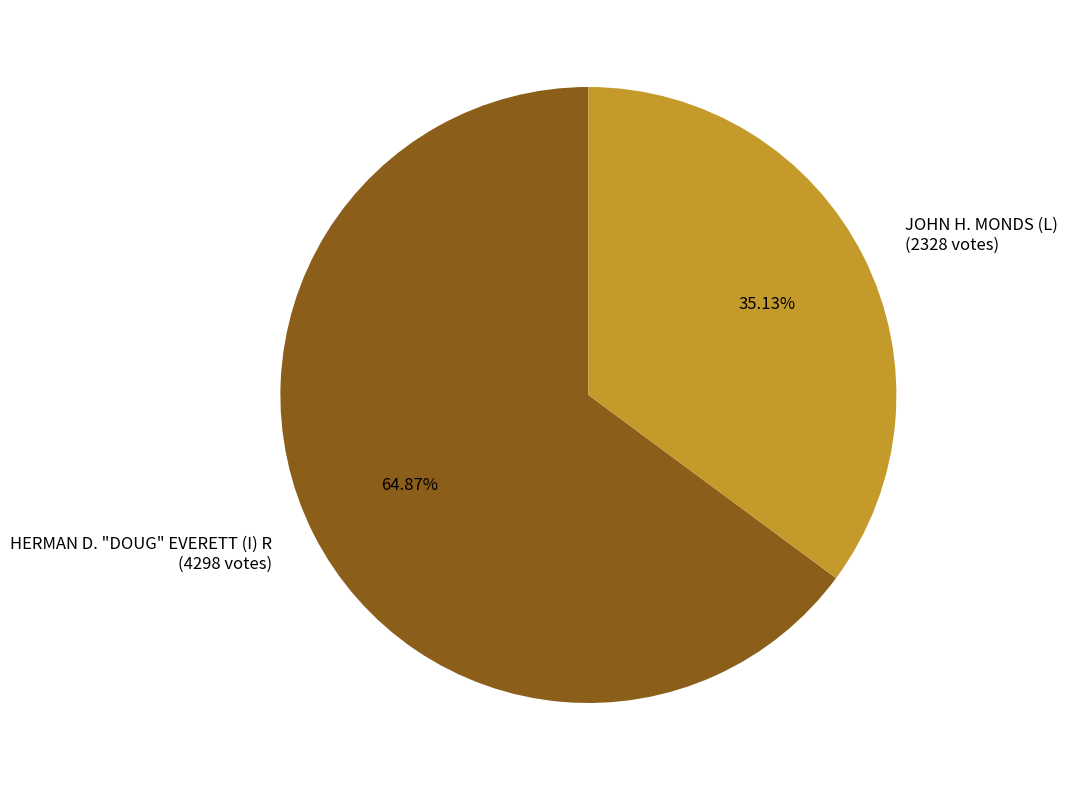

Is there any slice that represents more than half of the pie?

Yes